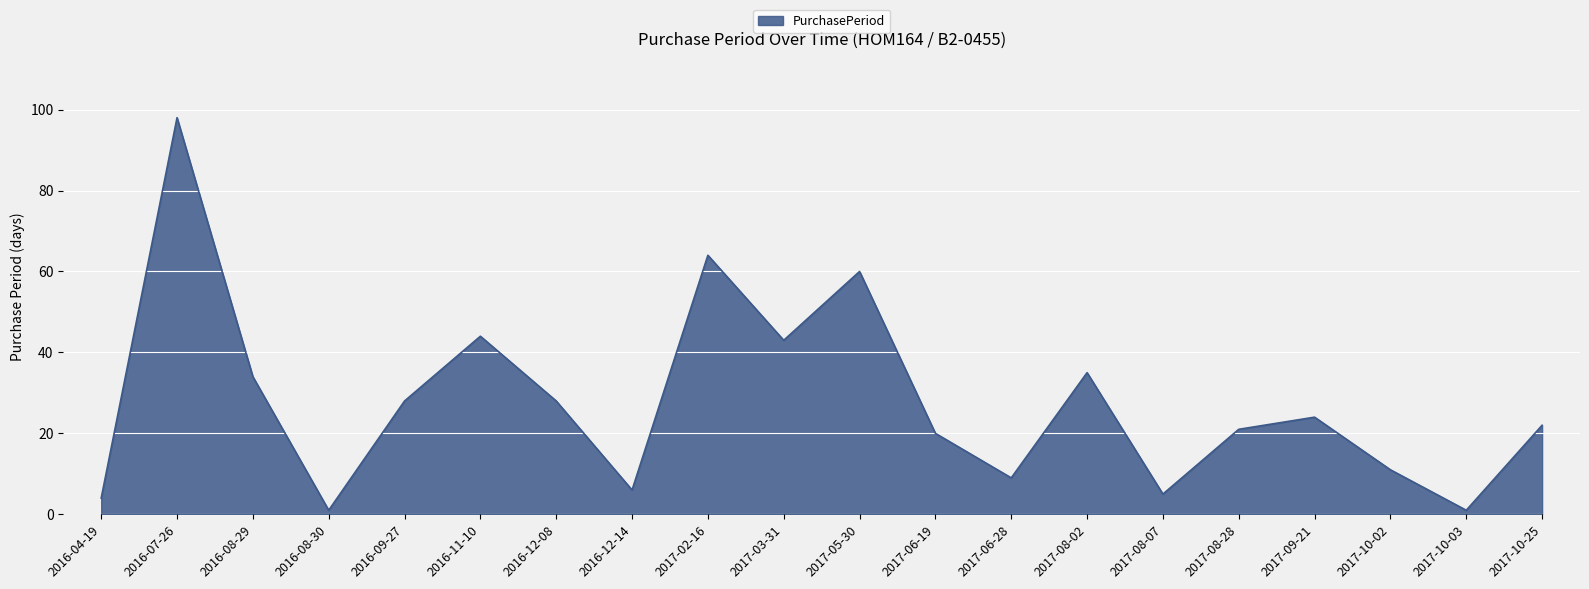

At which category does the chart reach its peak across all series?

2016-07-26